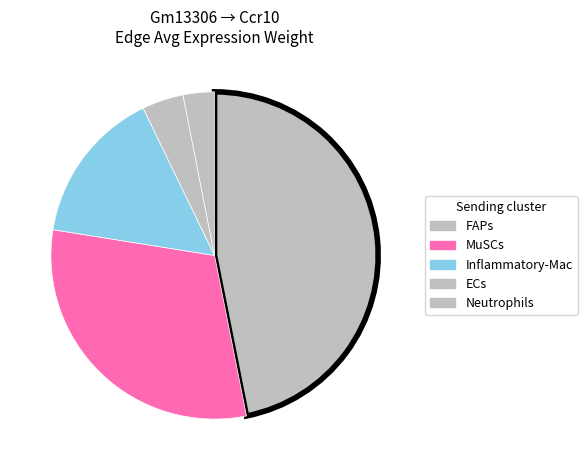

How many slices are in this pie chart?

5